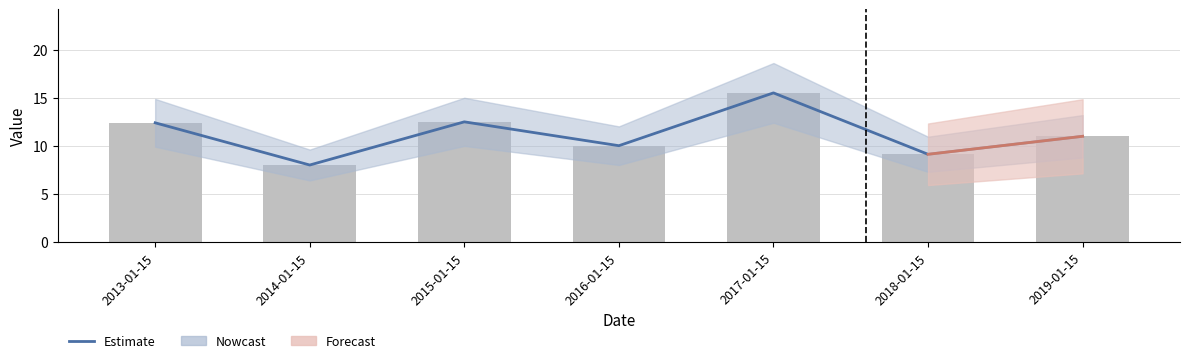

Where does the data first go above 11?

2013-01-15